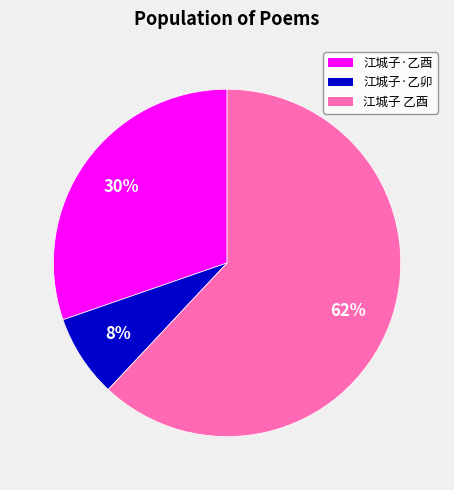

To the nearest percent, what portion does 江城子·乙卯 represent?

8%